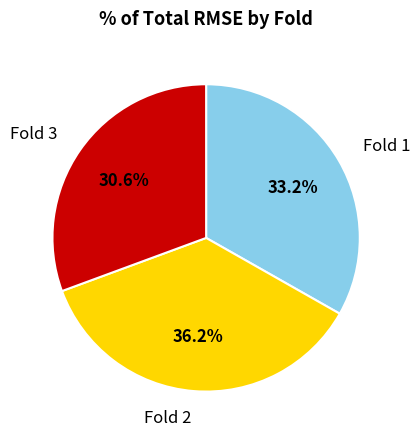

What is the largest slice in the pie chart?

Fold 2